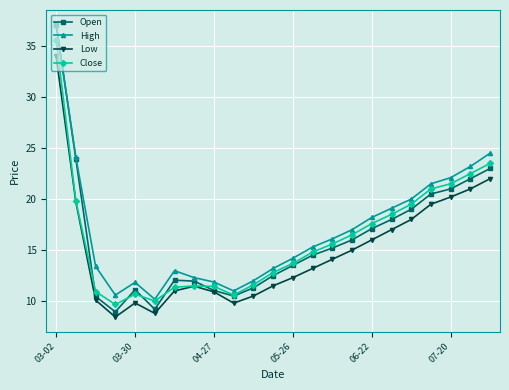

What is the value of the Open point at the 1st from the left?

37.1